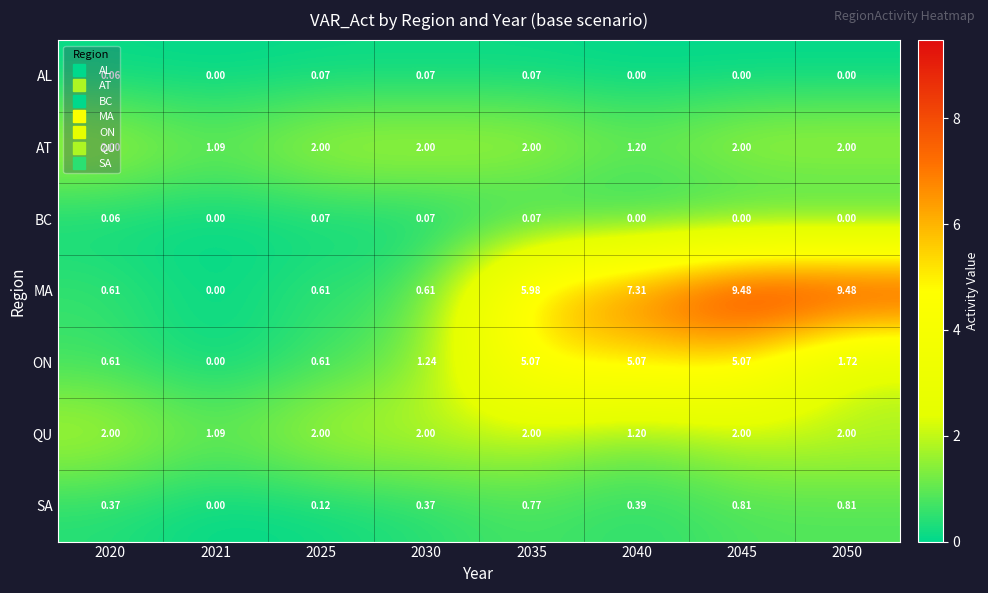

Which series has the largest total across all categories?

MA